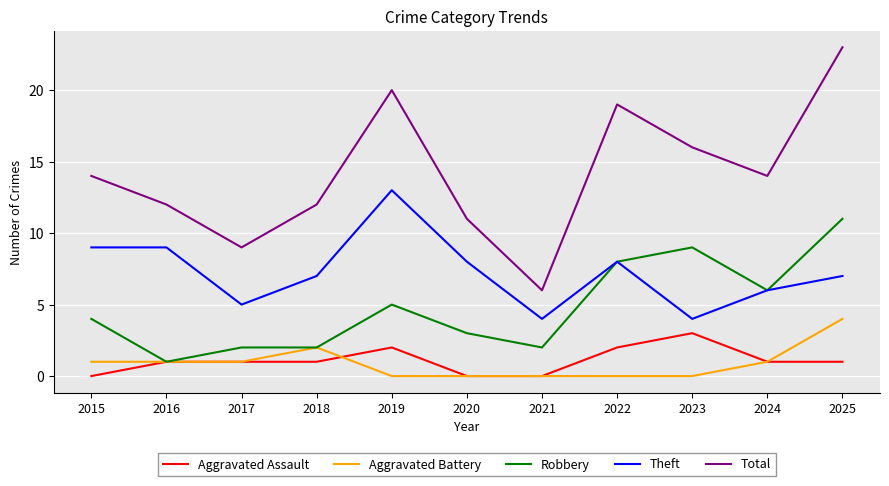

How many Aggravated Assault values are between 0 and 2?

10